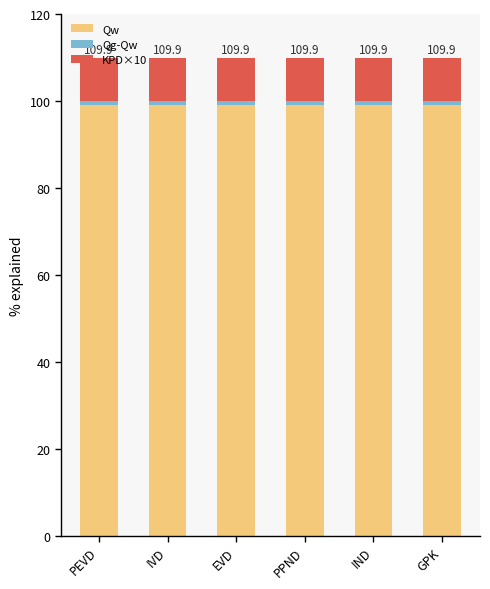

True or false: Qw has a value of 61.4 at PPND.

False